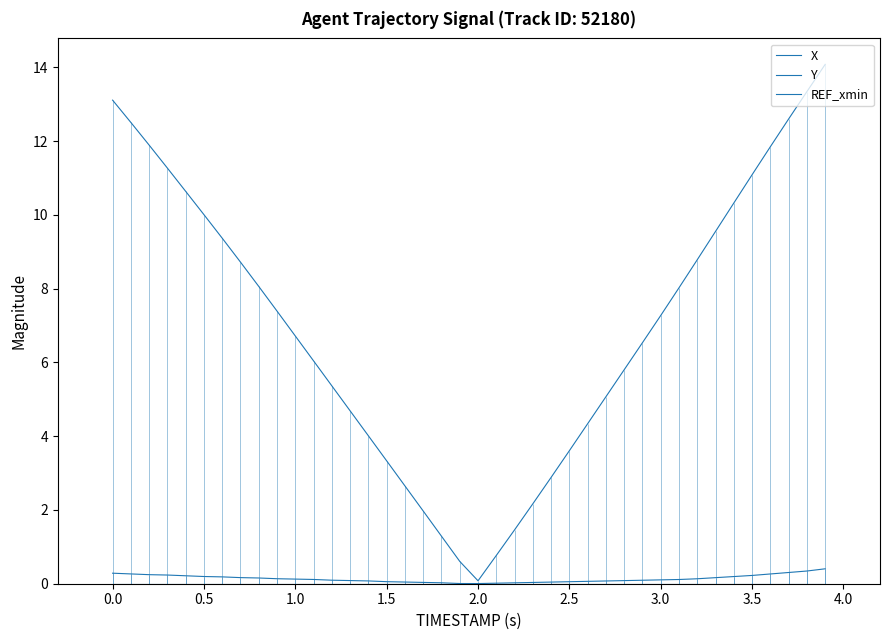

The value of Y at 36 is 0.1. True or false?

False